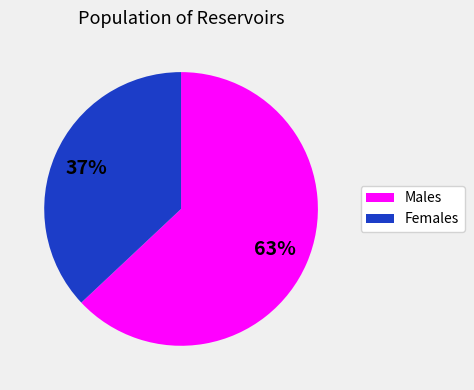

How many slices are in this pie chart?

2